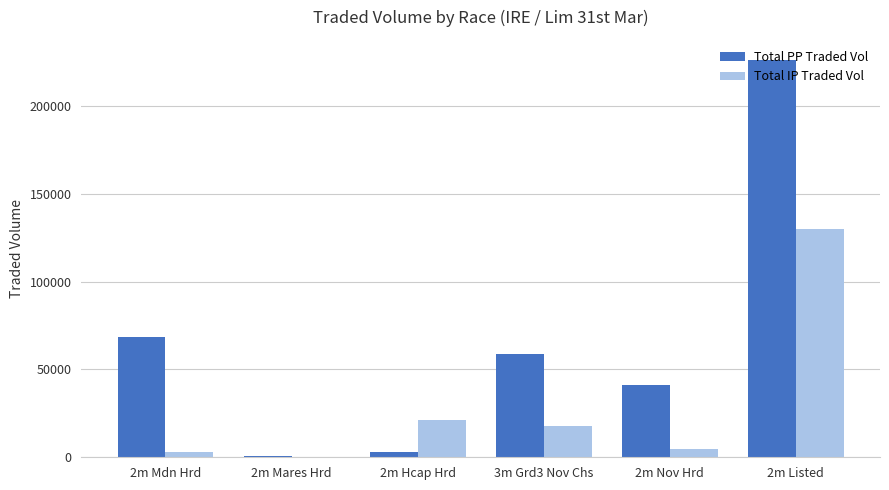

Reading right to left, transcribe all the data shown in this chart.

Total PP Traded Vol: 226430.8	41218.2	58630.6	3076.1	719.7	68329.1
Total IP Traded Vol: 130214.8	4714.7	17813.6	21511.7	54.1	3214.8